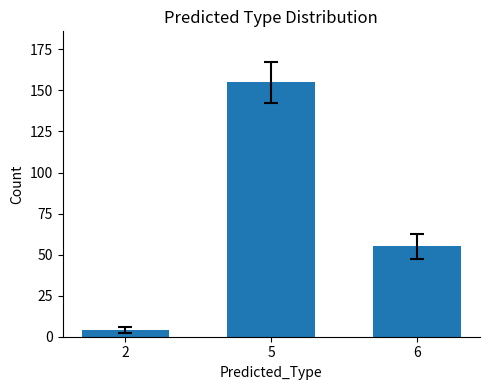

What is the average value?

71